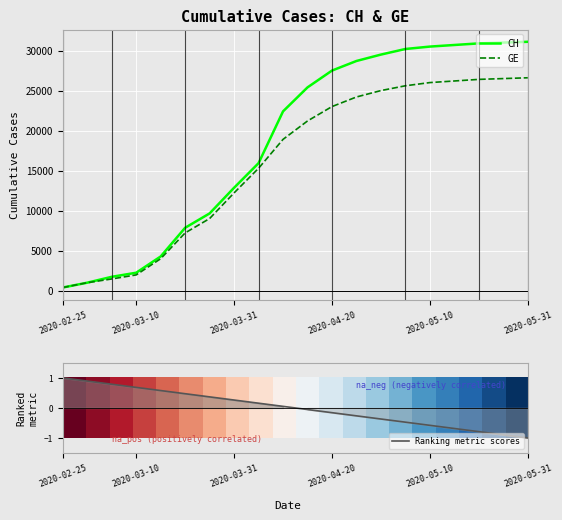

Is this an area chart (filled region under the line)?

No